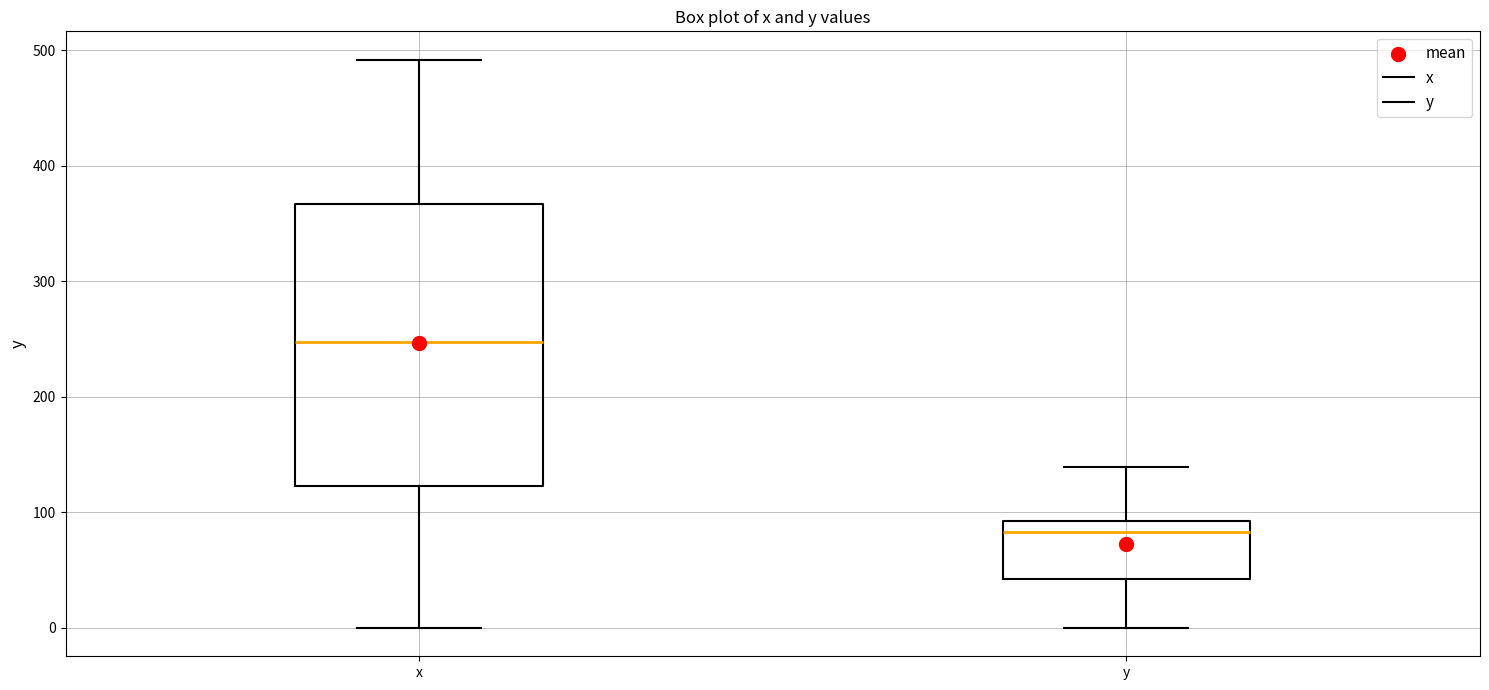

Reading left to right, read every box against the y-axis: the position of its median line, the range the box covers, and the ends of its whiskers. The values are not printed on the chart, so give them approximately, as read against the axis.

x: median 250, box 120 to 370, whiskers 0 to 490
y: median 80, box 40 to 90, whiskers 0 to 140